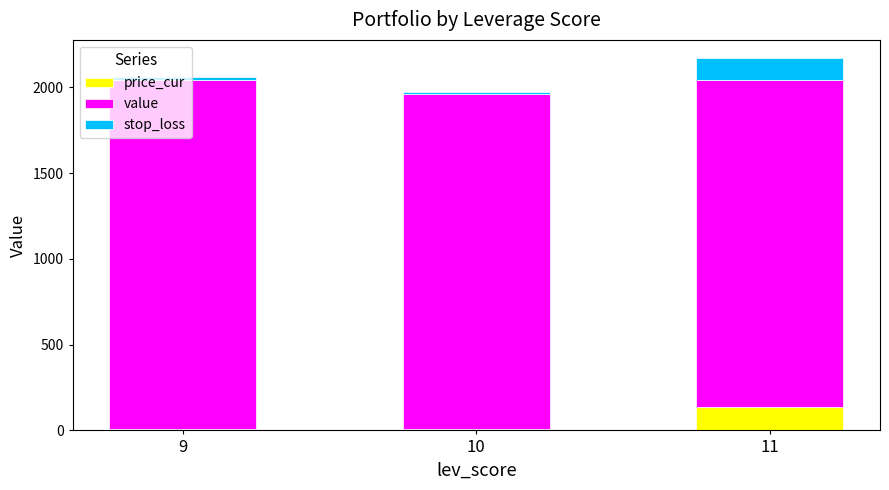

Are the bars horizontal?

No